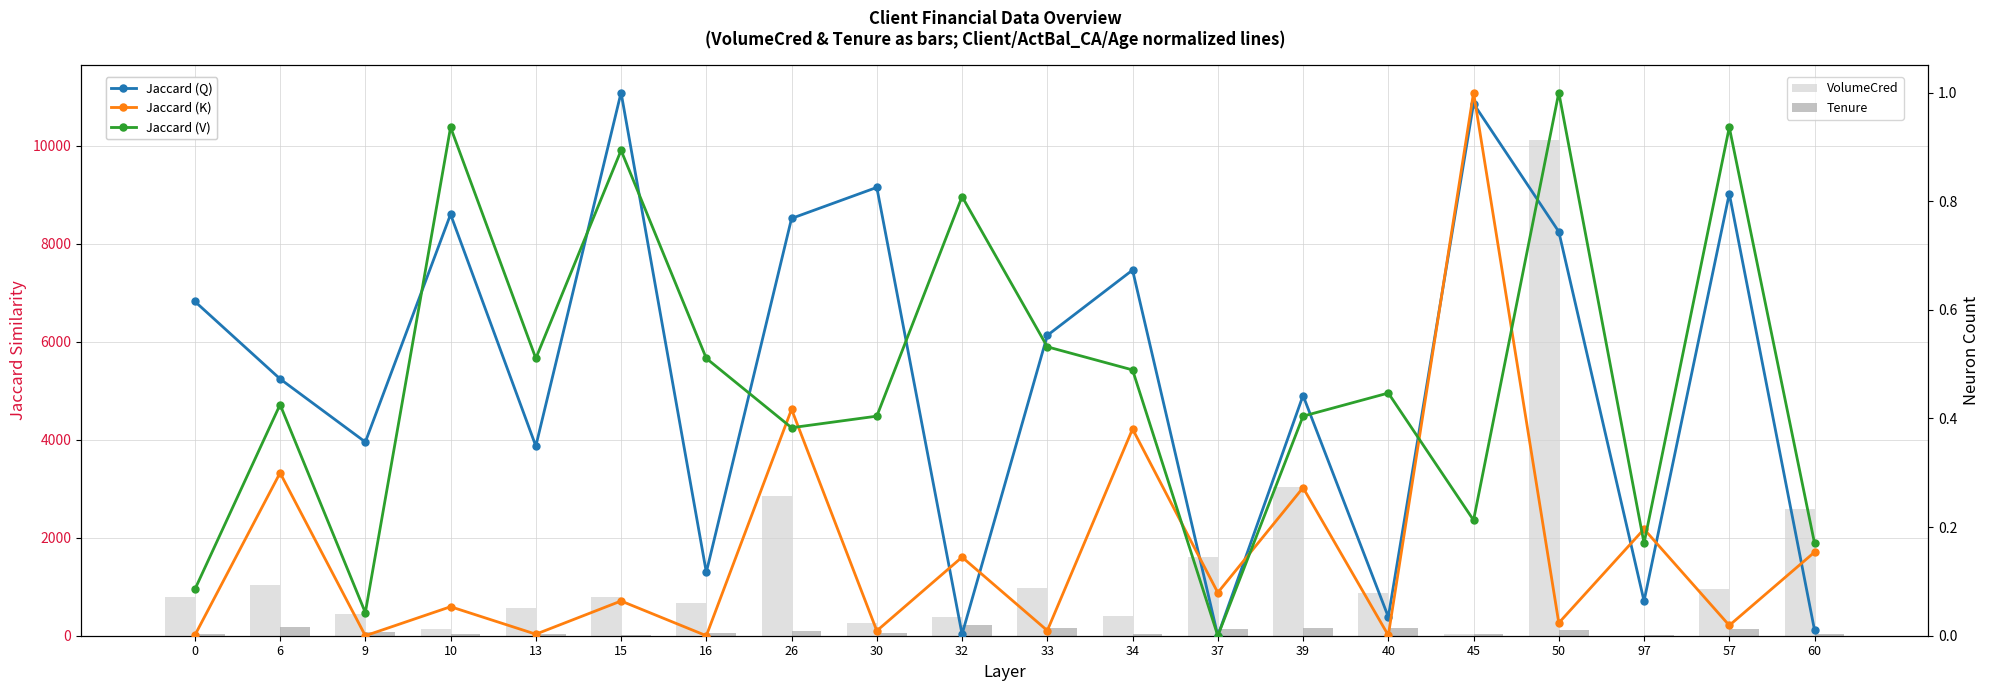

Reading left to right, list all the values displayed in this chart.

VolumeCred: 789.1	1033.5	435.7	132.2	570.2	794.8	676.3	2842.7	250.7	387.5	974.0	402.6	1607.2	3035.7	864.5	34.8	10117.8	0.0	955.3	2585.4
Tenure: 27.0	175.0	70.0	45.0	28.0	20.0	61.0	96.0	49.0	227.0	152.0	31.0	140.0	148.0	149.0	28.0	118.0	20.0	132.0	41.0
Jaccard (Q): 0.6	0.5	0.4	0.8	0.3	1.0	0.1	0.8	0.8	0.0	0.6	0.7	0.0	0.4	0.0	1.0	0.7	0.1	0.8	0.0
Jaccard (K): 0.0	0.3	0.0	0.1	0.0	0.1	0.0	0.4	0.0	0.1	0.0	0.4	0.1	0.3	0.0	1.0	0.0	0.2	0.0	0.2
Jaccard (V): 0.1	0.4	0.0	0.9	0.5	0.9	0.5	0.4	0.4	0.8	0.5	0.5	0.0	0.4	0.4	0.2	1.0	0.2	0.9	0.2